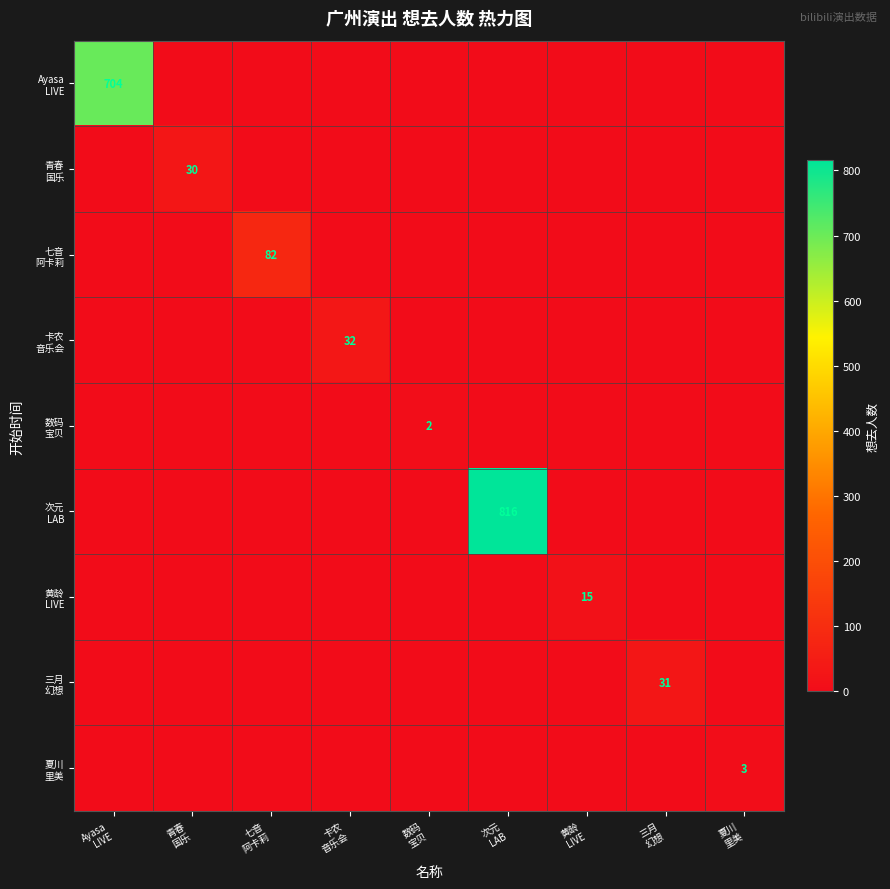

Read the 数码 宝贝 value at 数码 宝贝.

2